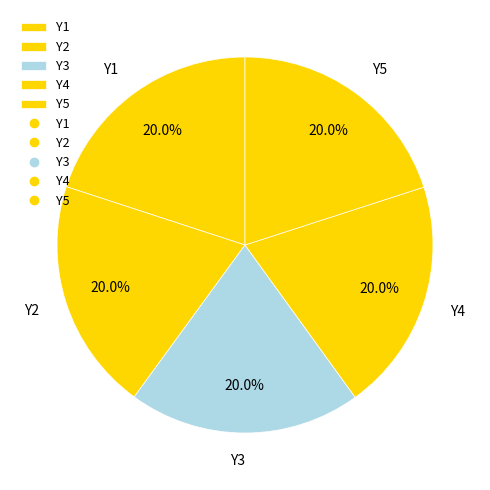

True or false: Y4 accounts for 20% of the total.

True